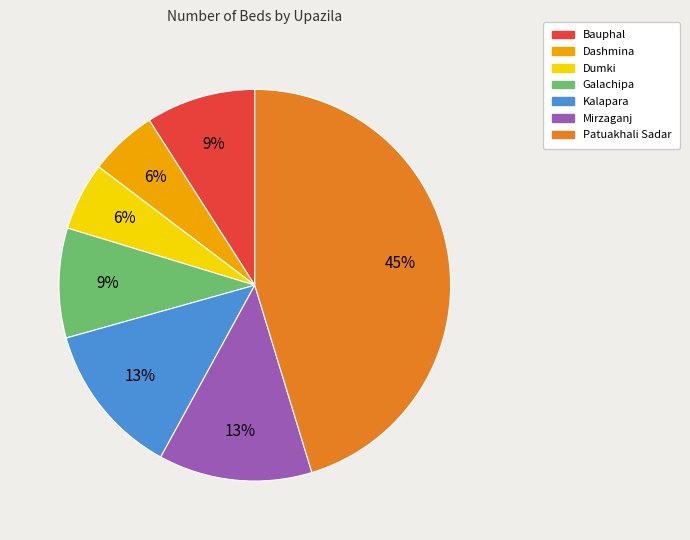

Which category has the biggest portion of the pie?

Patuakhali Sadar